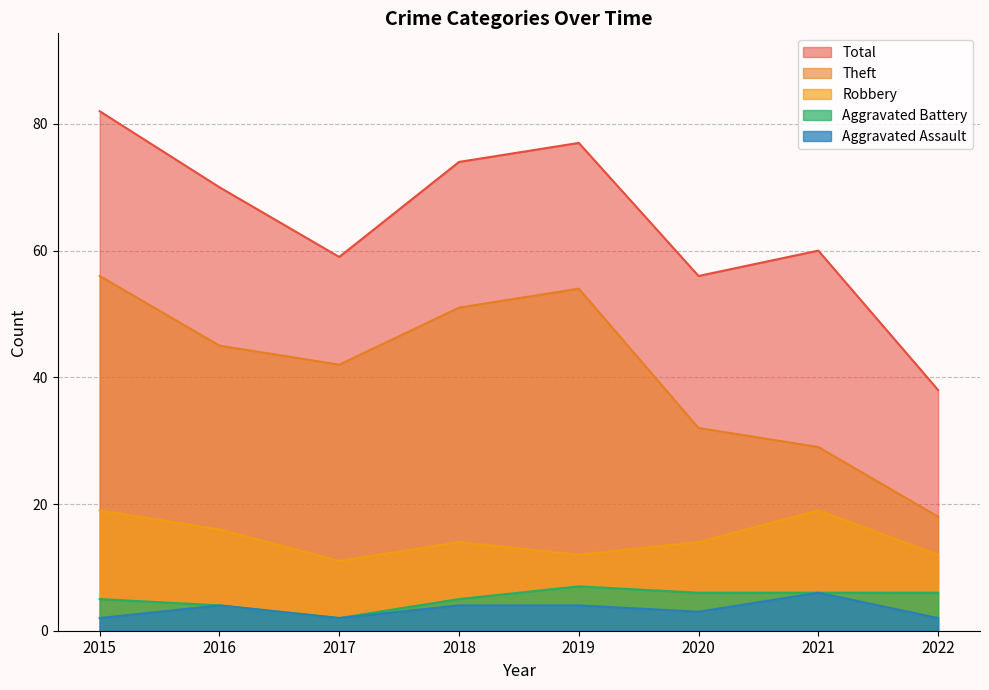

What is the approximate value of Aggravated Battery at 2022?

6